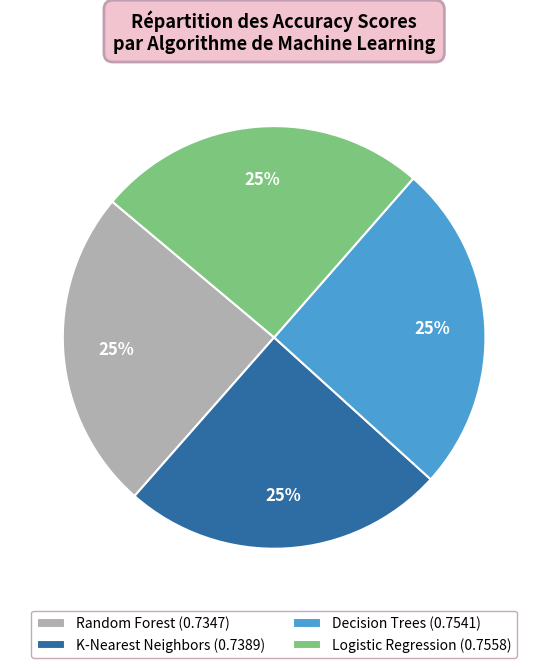

To the nearest percent, what is the average slice percentage?

25%